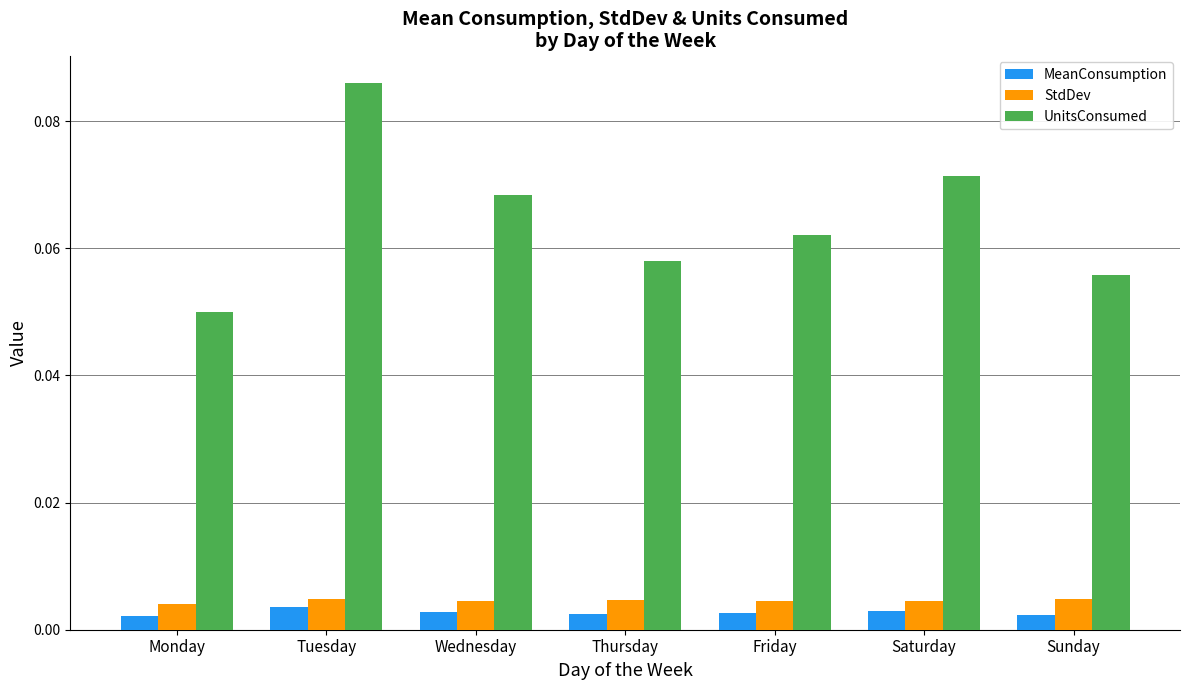

Between Thursday and Sunday, which series saw the biggest shift?

UnitsConsumed